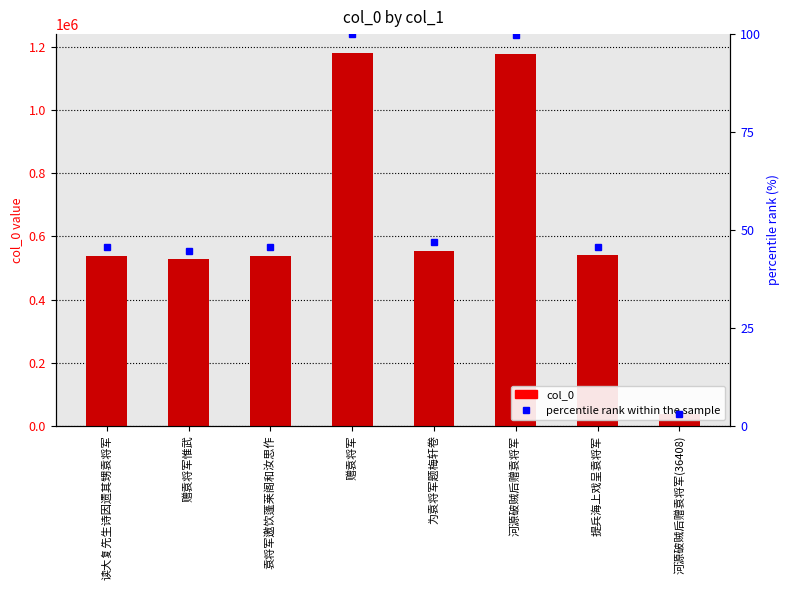

Which series has the widest spread of values?

col_0